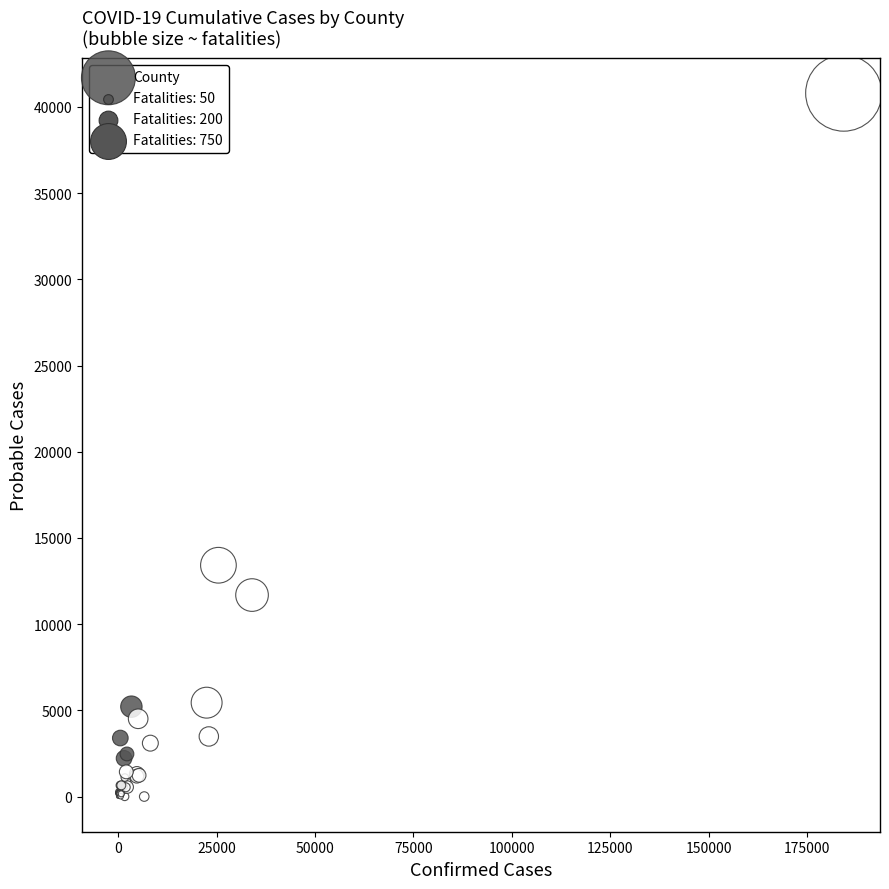

What Y value in the scatter plot is closest to 20402?

13420